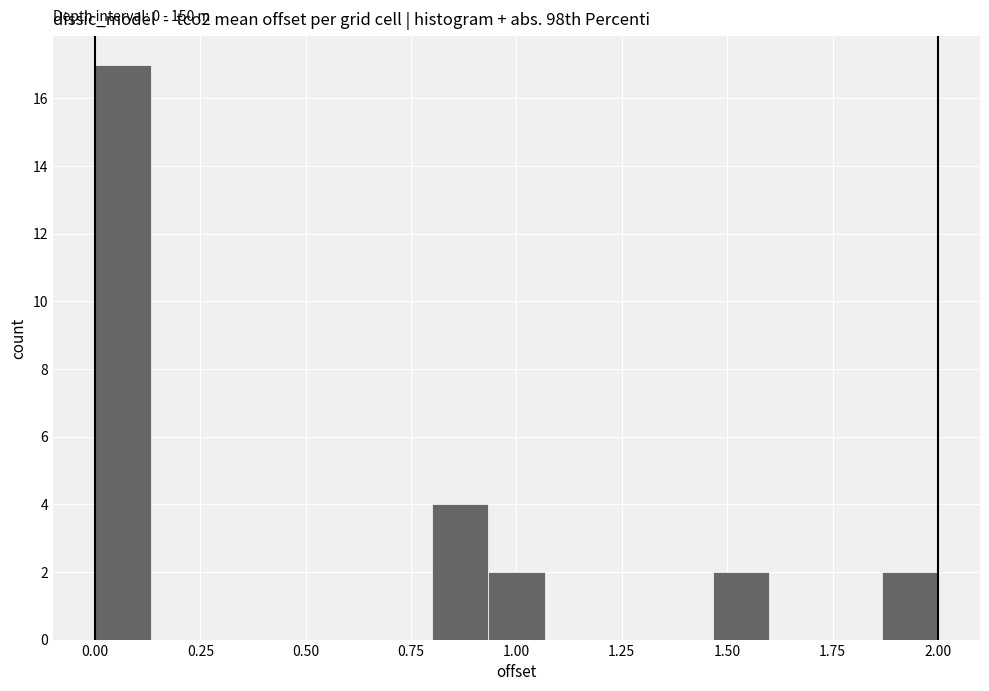

Read against the x-axis, roughly where is the centre of the tallest bar?

0.05